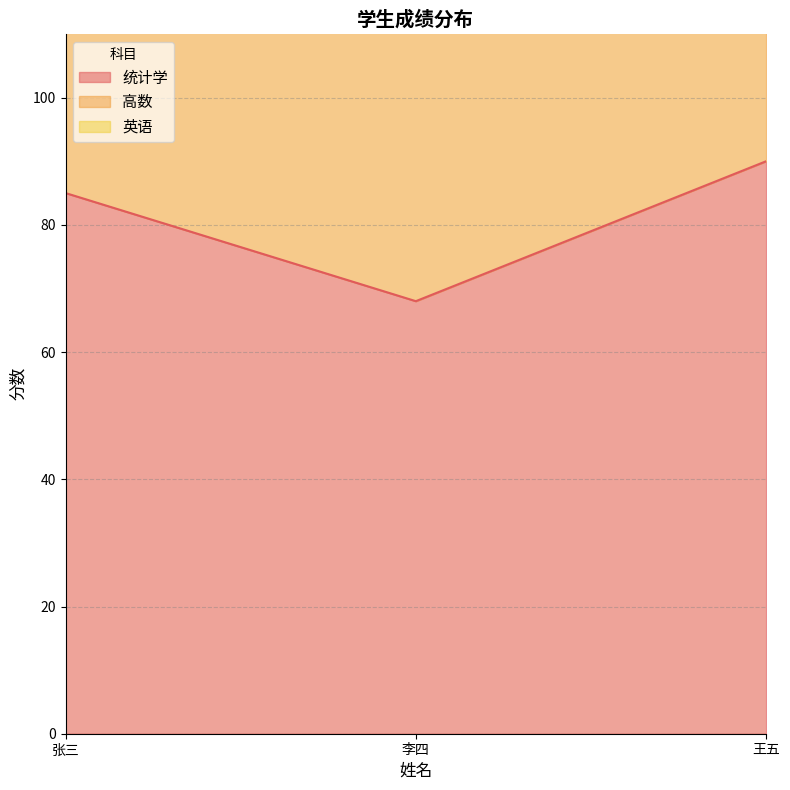

What is the sum of all 高数 values?

476